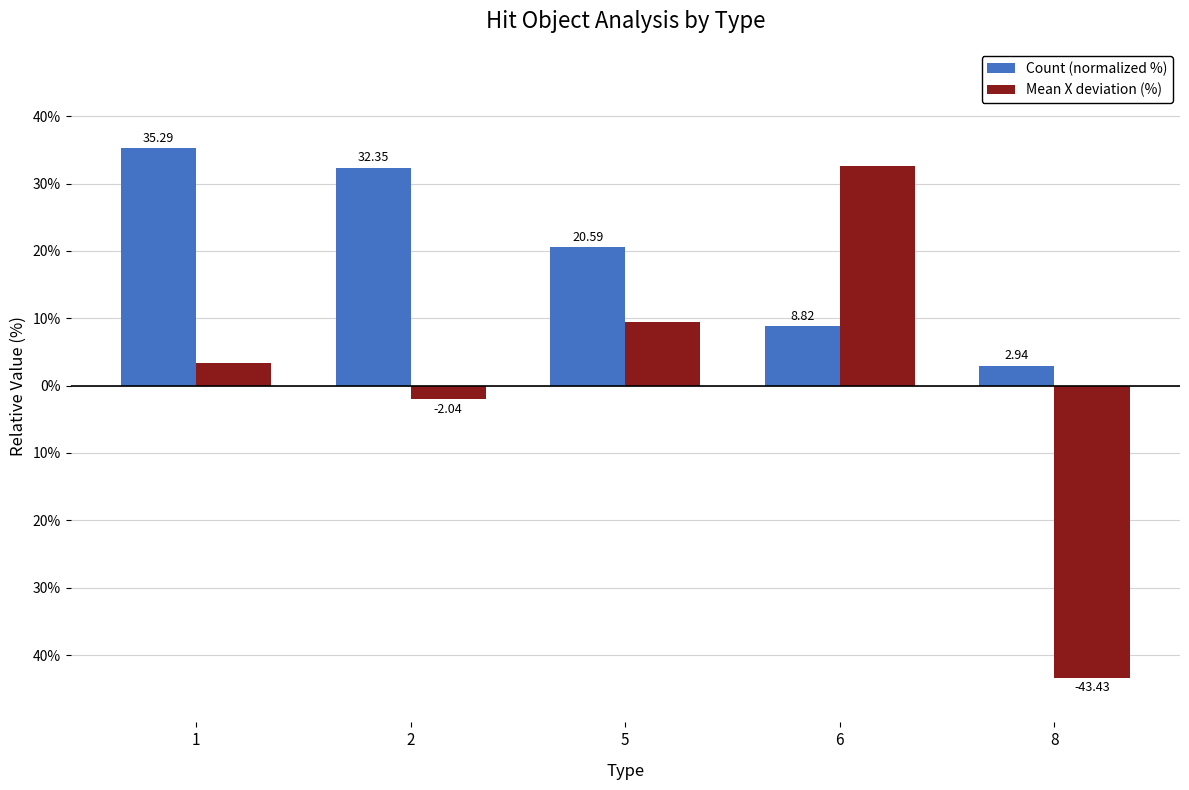

Reading left to right, extract all data points from this chart.

Count (normalized %): 1=35.3	2=32.4	5=20.6	6=8.8	8=2.9
Mean X deviation (%): 1=3.3	2=-2.0	5=9.5	6=32.7	8=-43.4